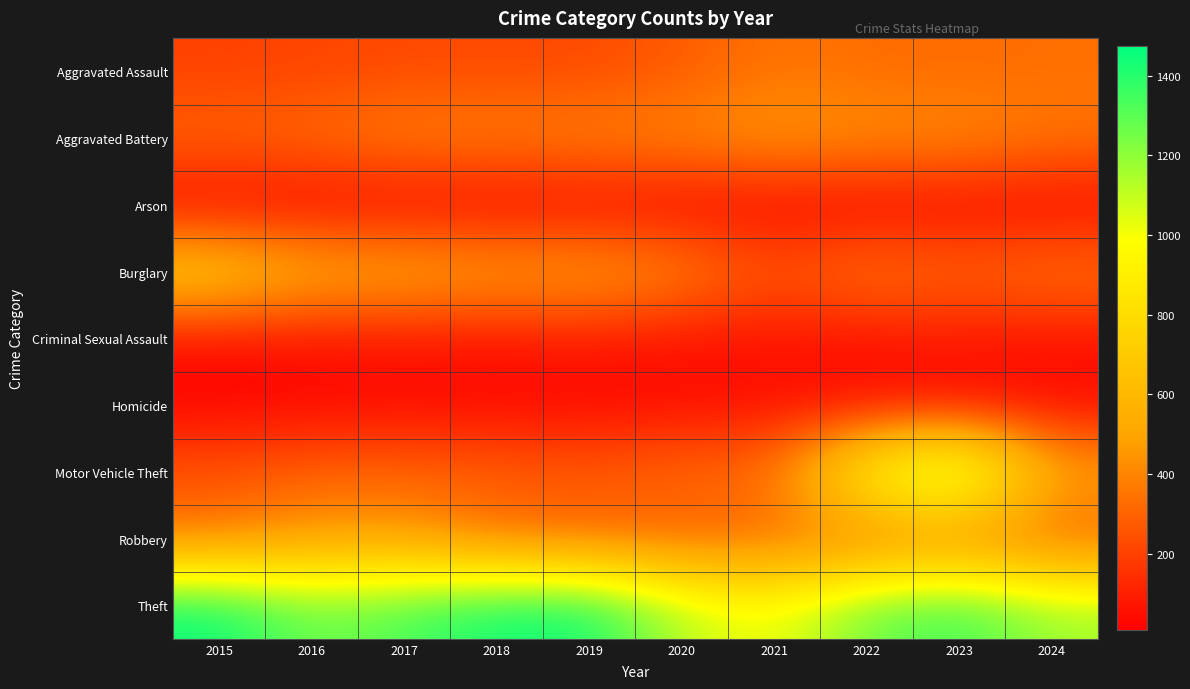

Which series has the largest range (max minus min)?

Motor Vehicle Theft